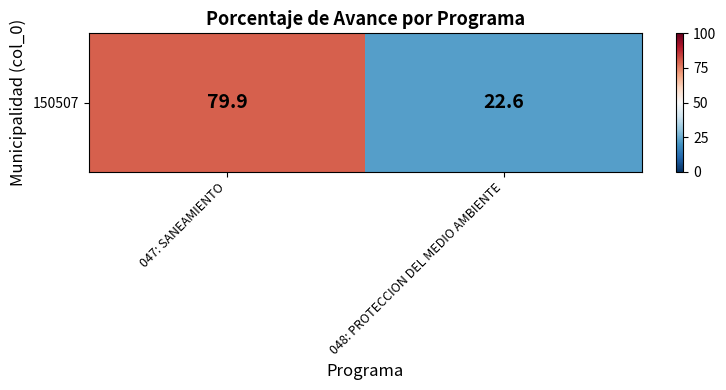

What is the sum of the values at 047: SANEAMIENTO and 048: PROTECCION DEL MEDIO AMBIENTE?

102.5